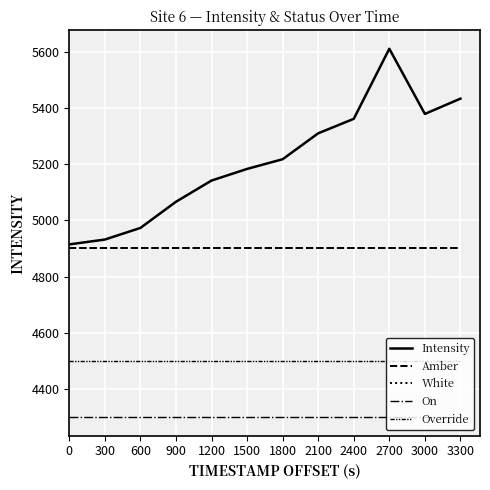

Does the chart display data point markers on the line(s)?

No